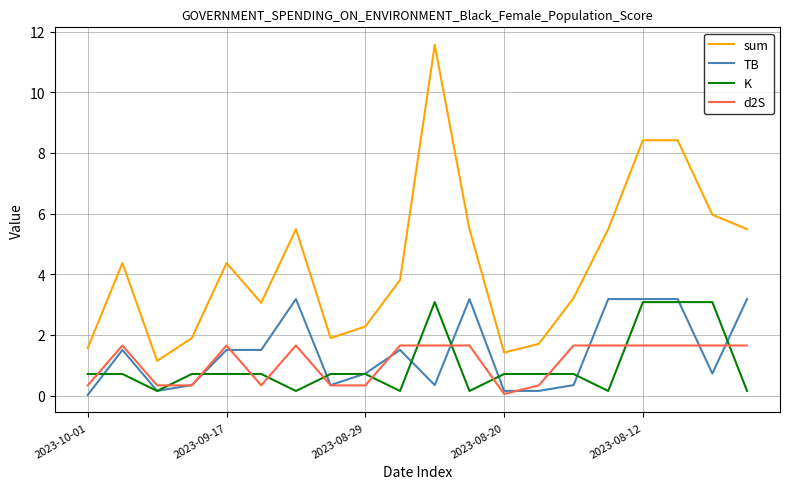

What is the maximum value for TB?

3.2